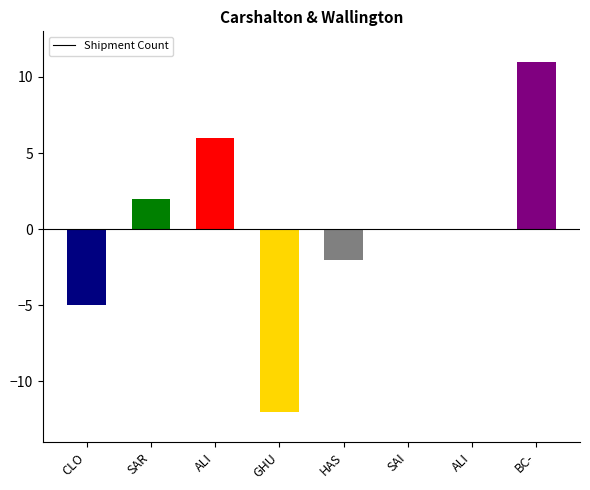

How many categories are shown in the chart?

8